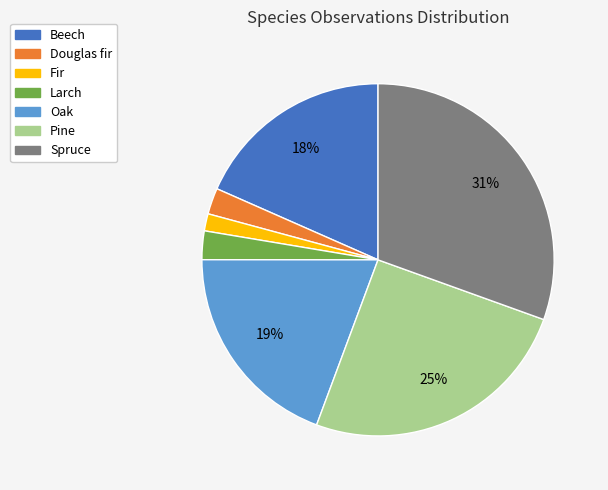

Which has a higher value, Douglas fir or Oak?

Oak